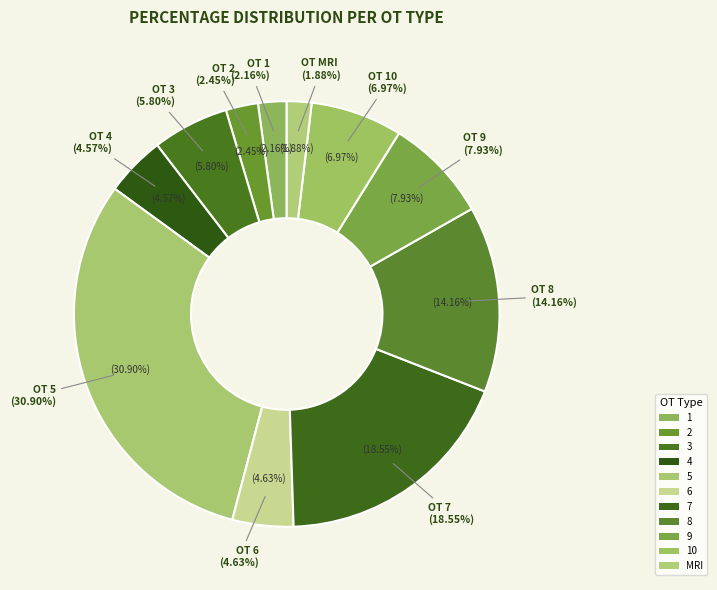

Which category has the biggest portion of the pie?

5